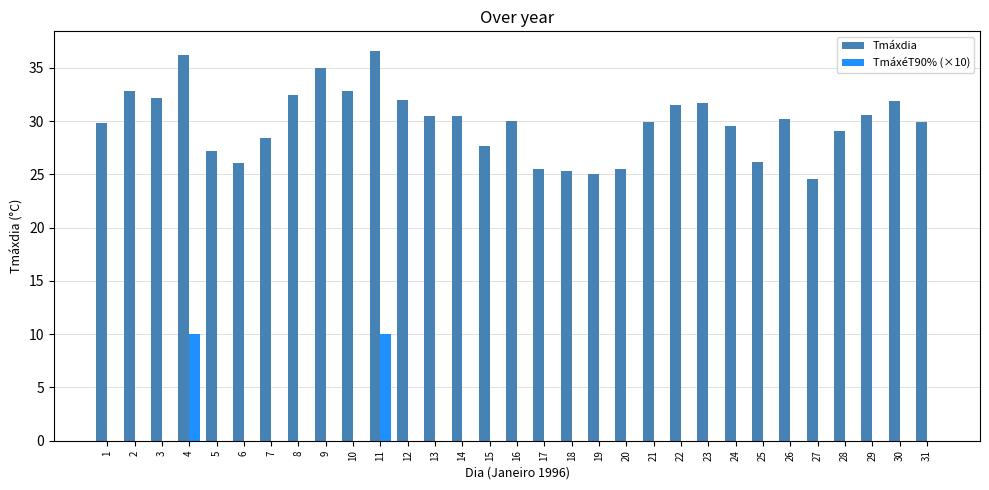

Which series has the widest spread of values?

Tmáxdia